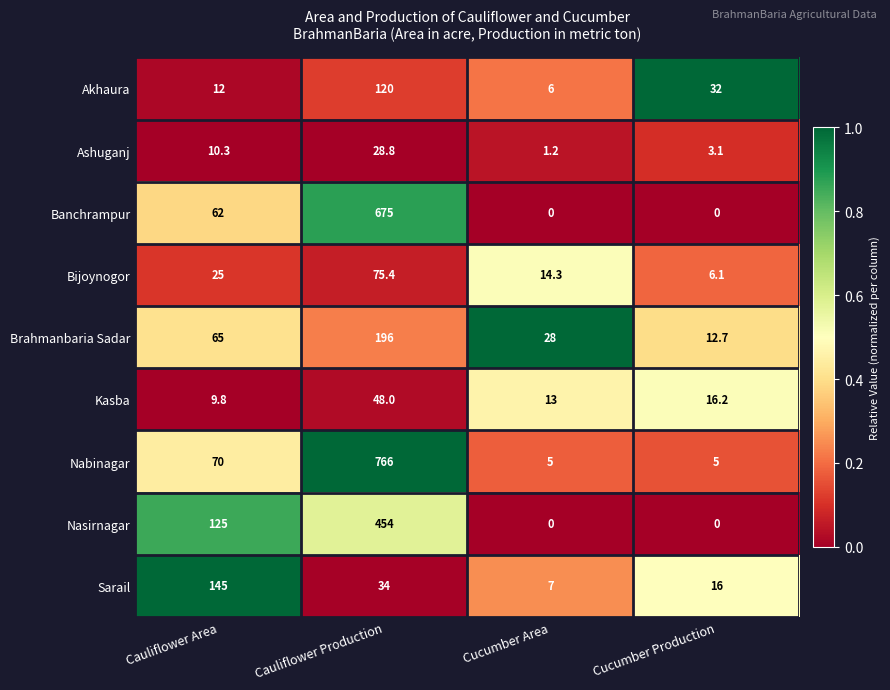

Which series has the widest spread of values?

Nabinagar